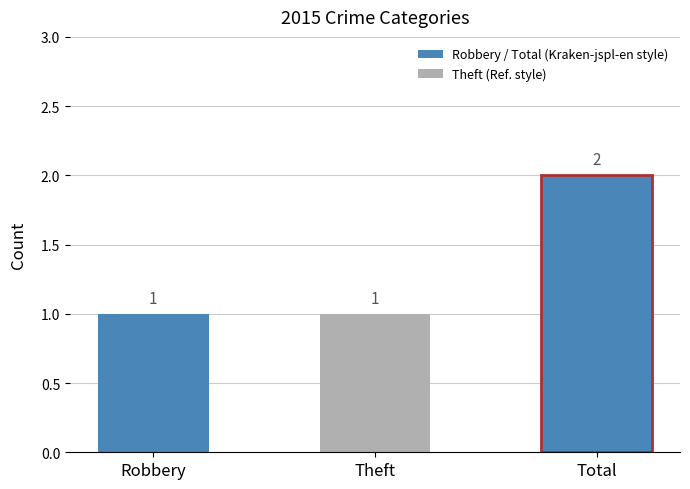

Reading right to left, list all the values displayed in this chart.

2	1	1